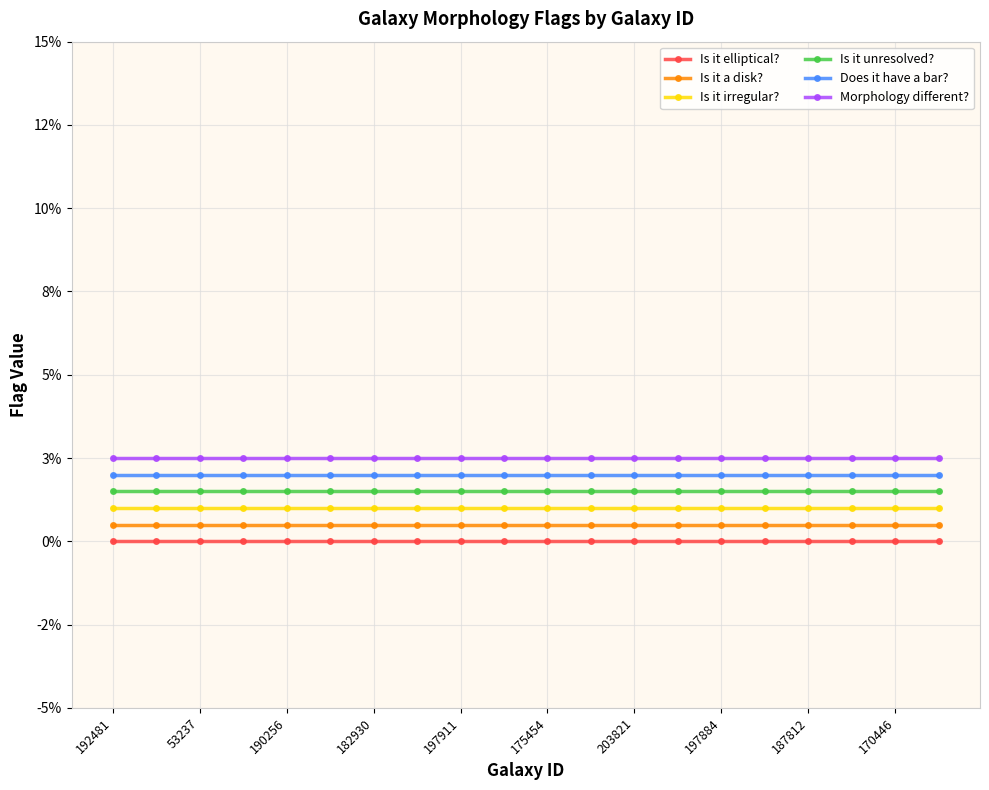

Rank the series by their maximum value, from highest to lowest.

Morphology different?, Does it have a bar?, Is it unresolved?, Is it irregular?, Is it a disk?, Is it elliptical?